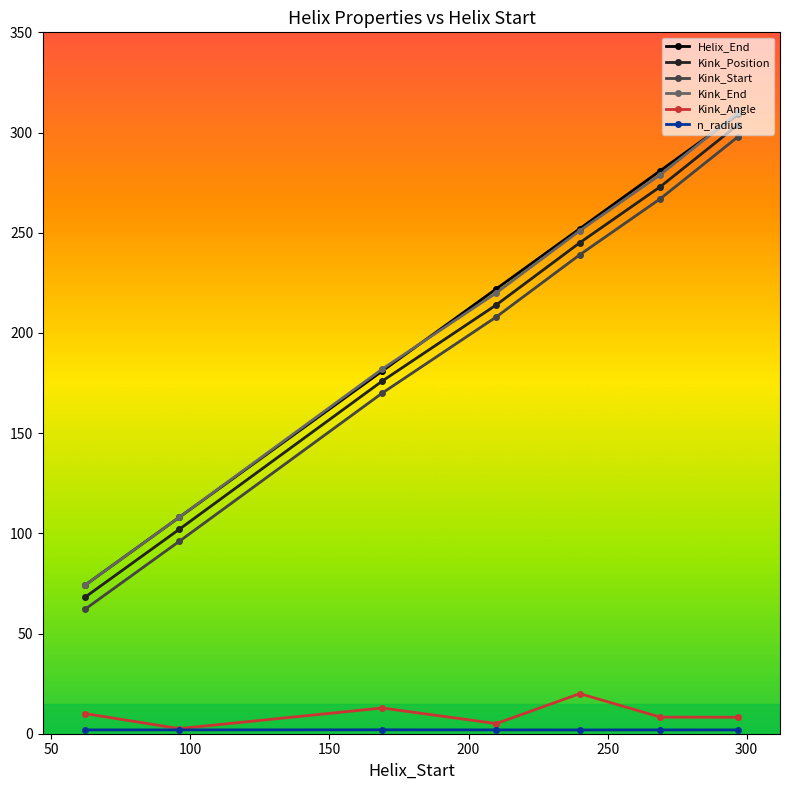

True or false: Kink_Position and Kink_Angle intersect in this chart.

False